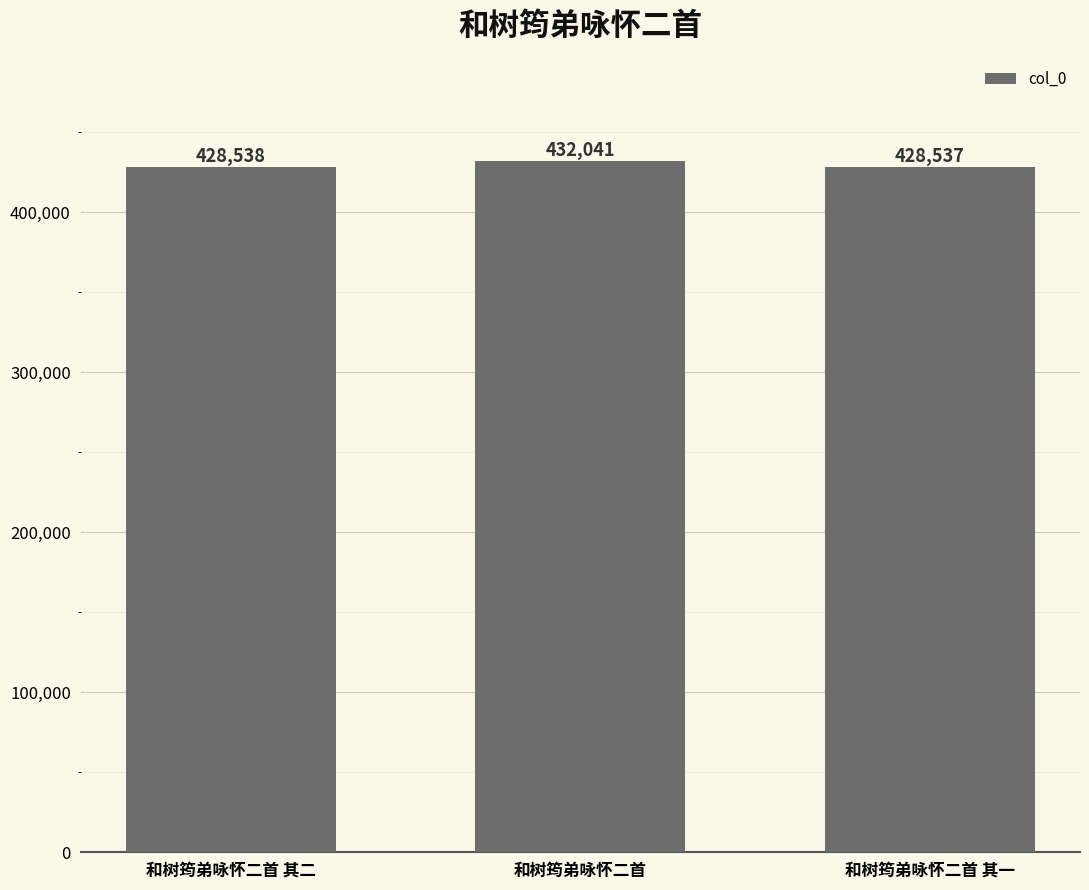

What is the label of the 1st bar from the left?

和树筠弟咏怀二首 其二